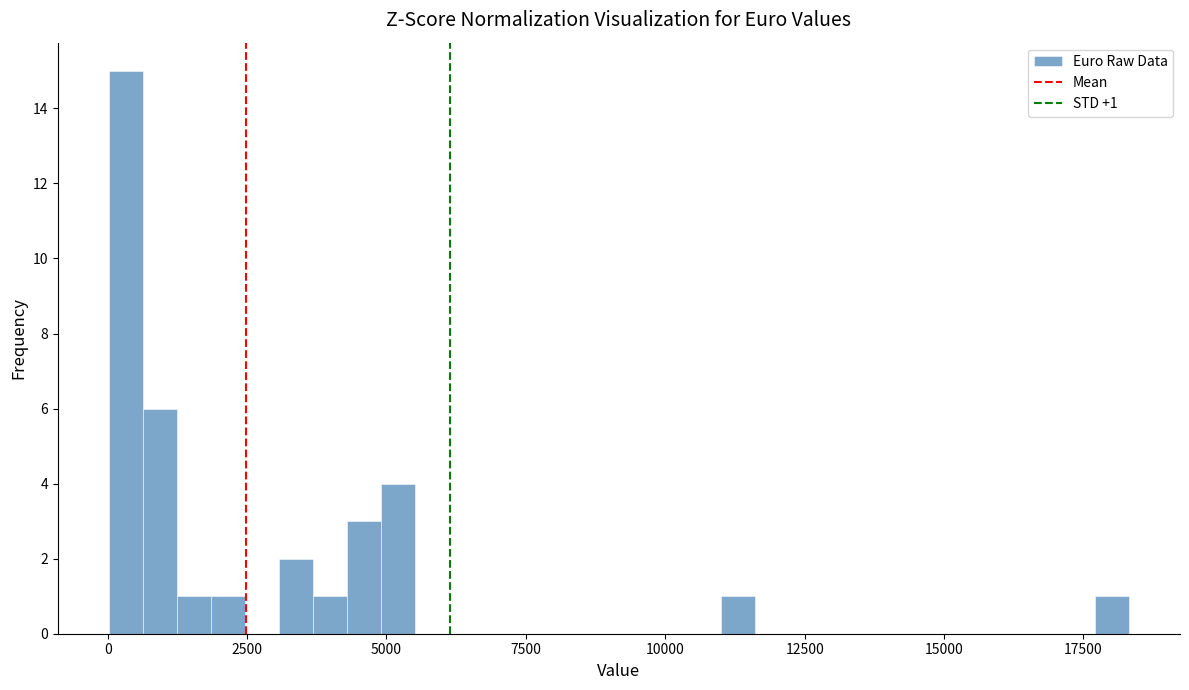

Around what value on the x-axis is the tallest bar? Give the approximate position of its centre, as read against the axis.

500